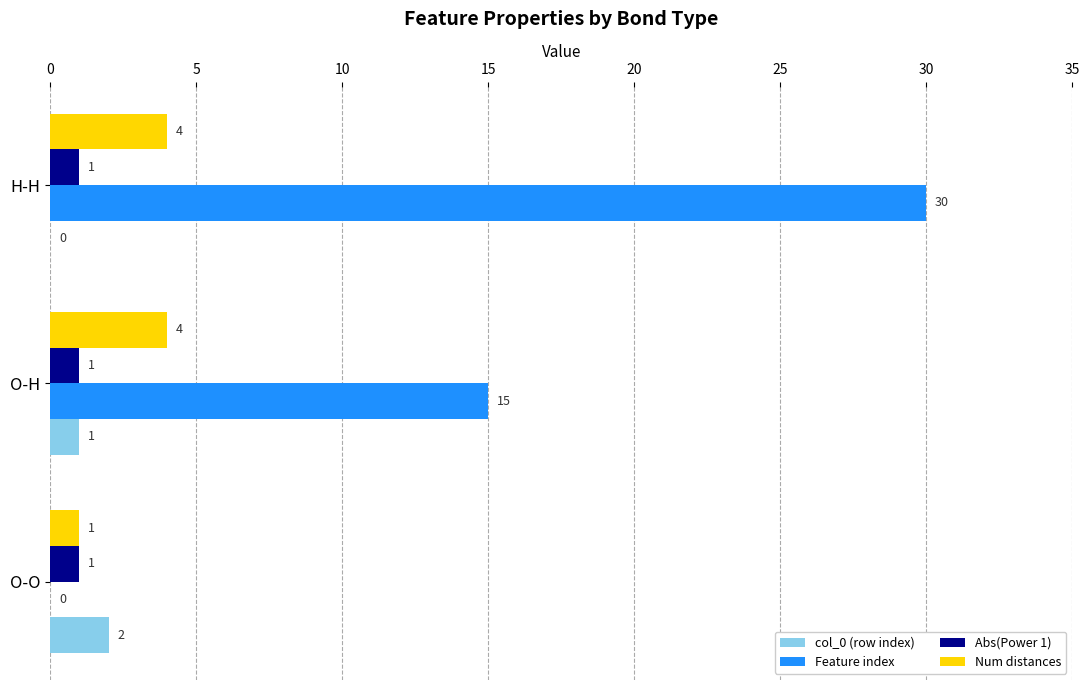

What is the sum of the Feature index values at O-H and O-O?

15